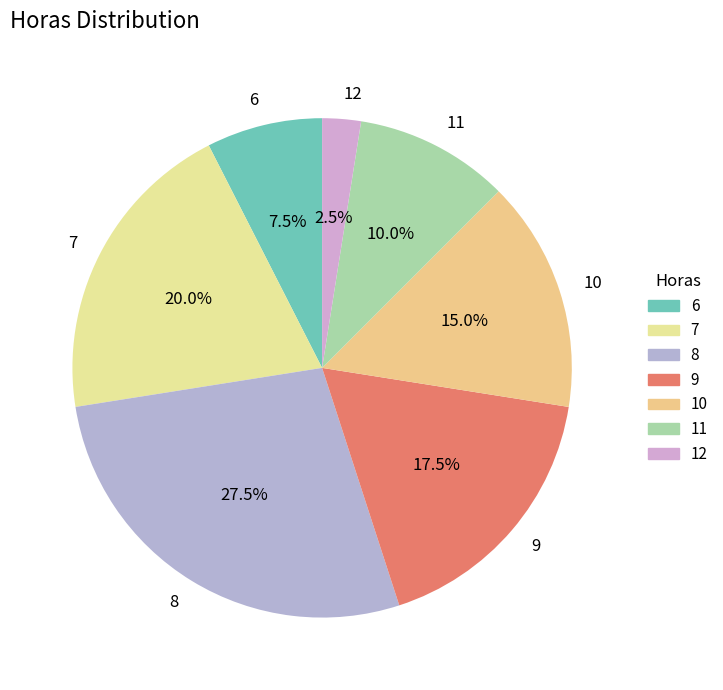

Combined, what portion of the pie is 12 and 6?

10.0%